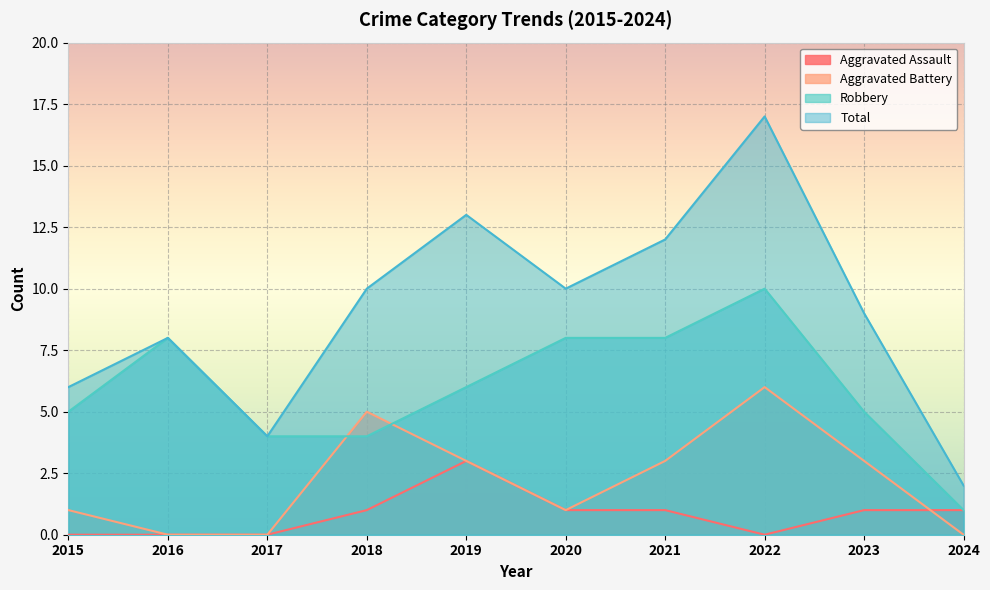

Between 2018 and 2024, which series saw the biggest shift?

Total